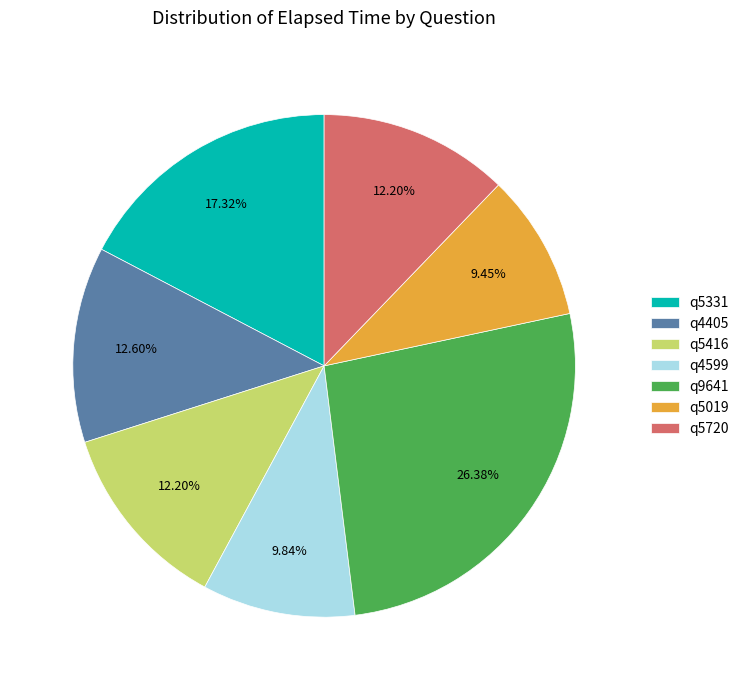

True or false: q5720 accounts for 12% of the total.

True